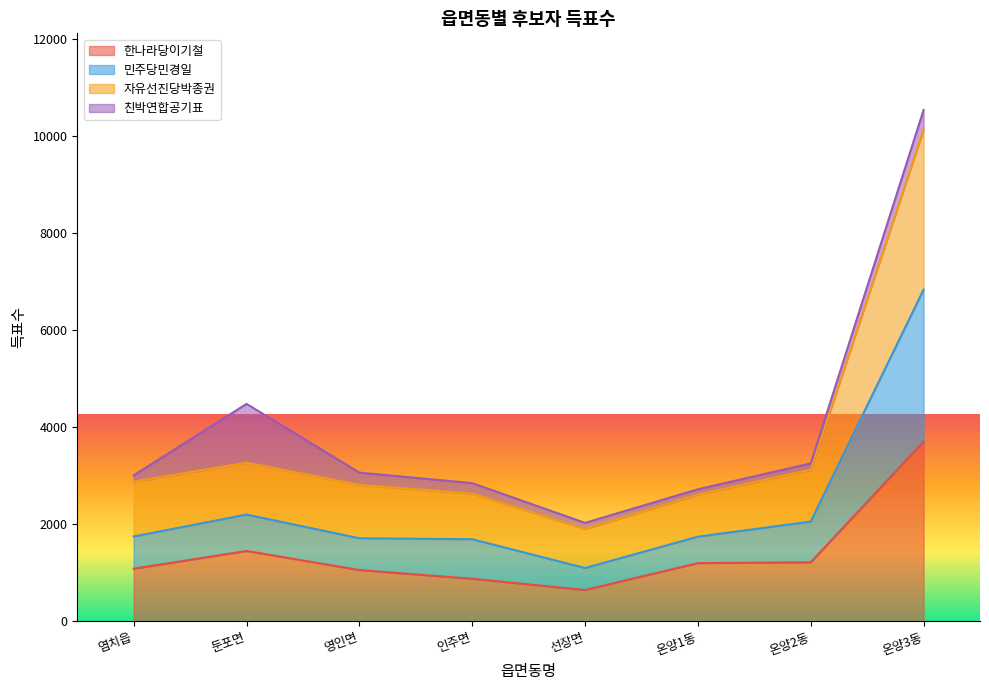

The 한나라당이기철 series shows 1395 at 인주면. True or false?

False